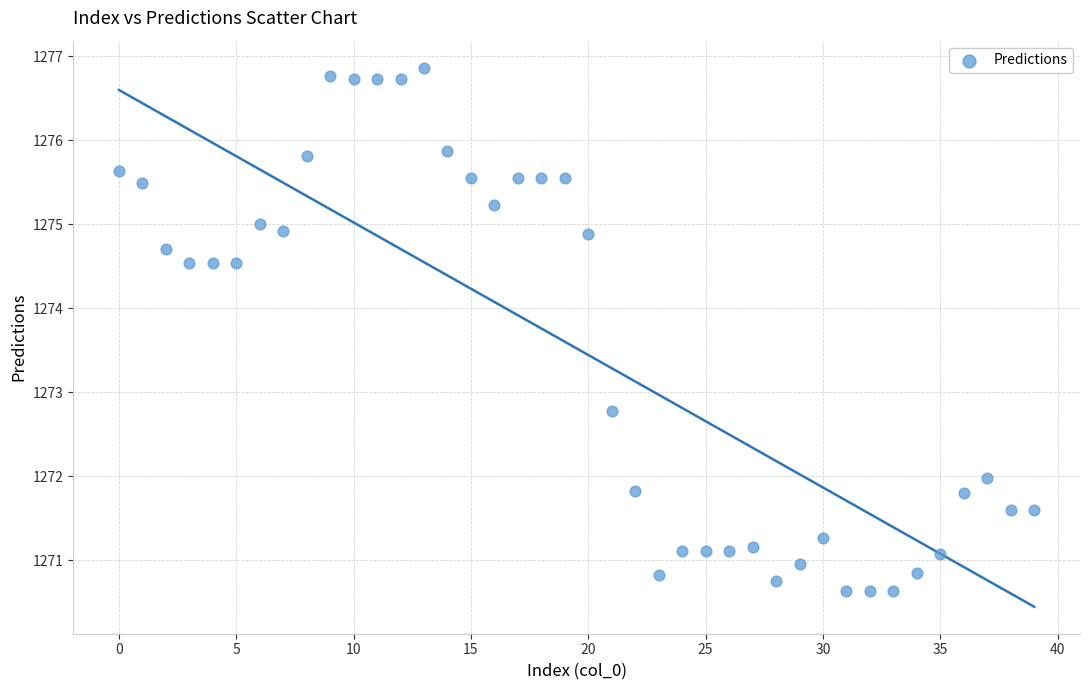

What Y value in the scatter plot is closest to 1273?

1272.8